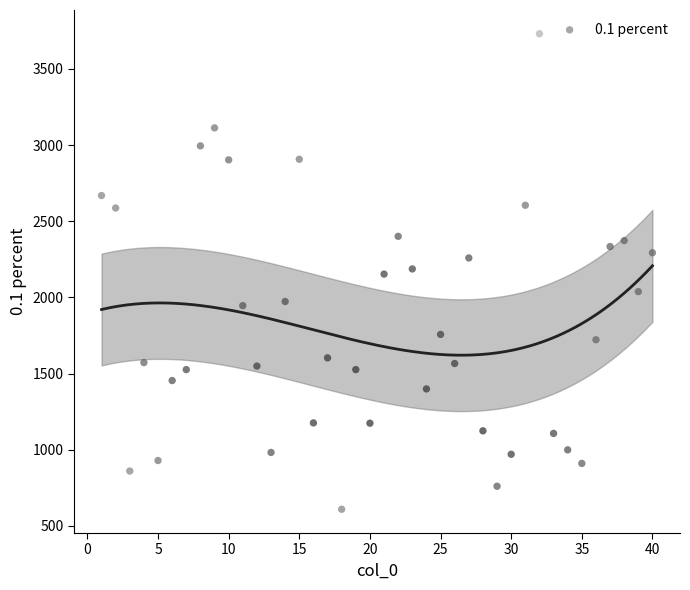

What is the range of Y values (max minus min)?

3122